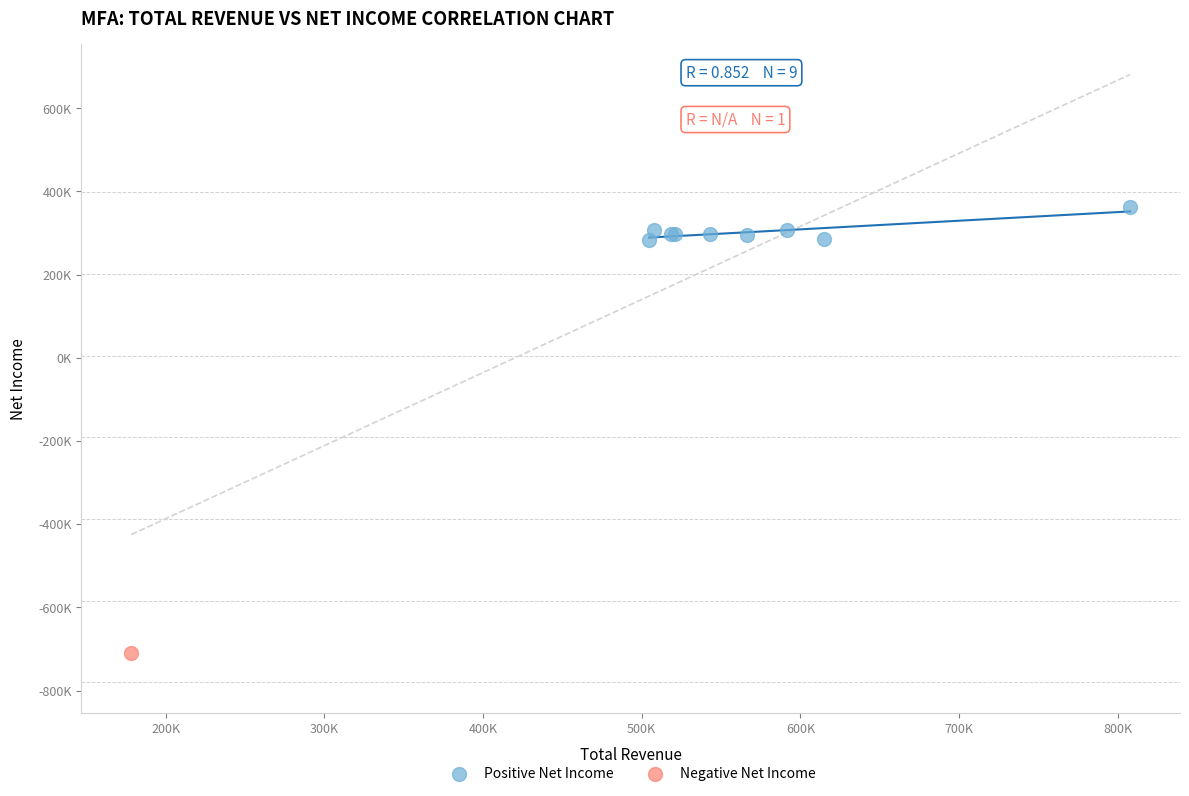

What are all the series names shown in the legend?

Positive Net Income, Negative Net Income